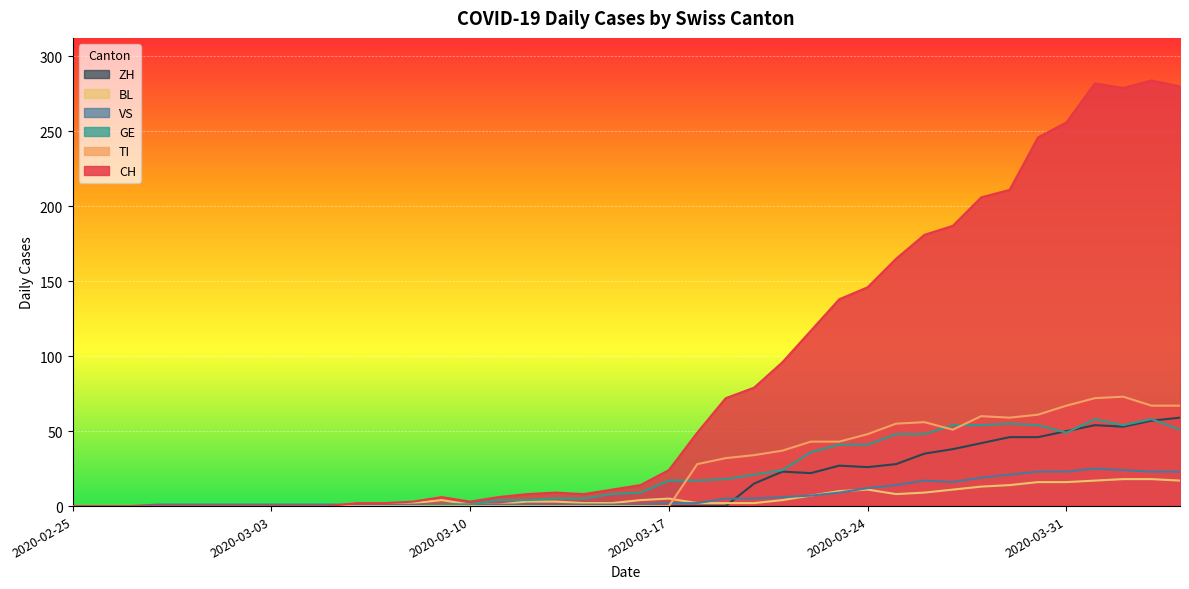

At which category does the chart reach its minimum across all series?

2020-02-25